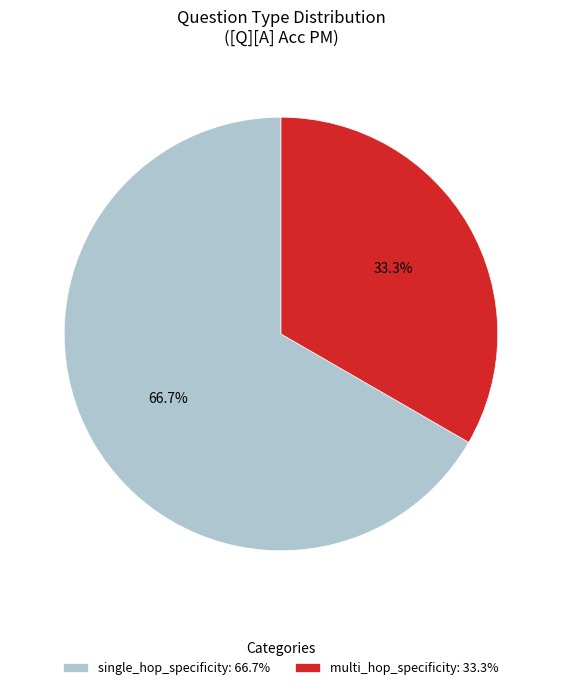

Which has a higher value, single_hop_specificity: 66.7% or multi_hop_specificity: 33.3%?

single_hop_specificity: 66.7%